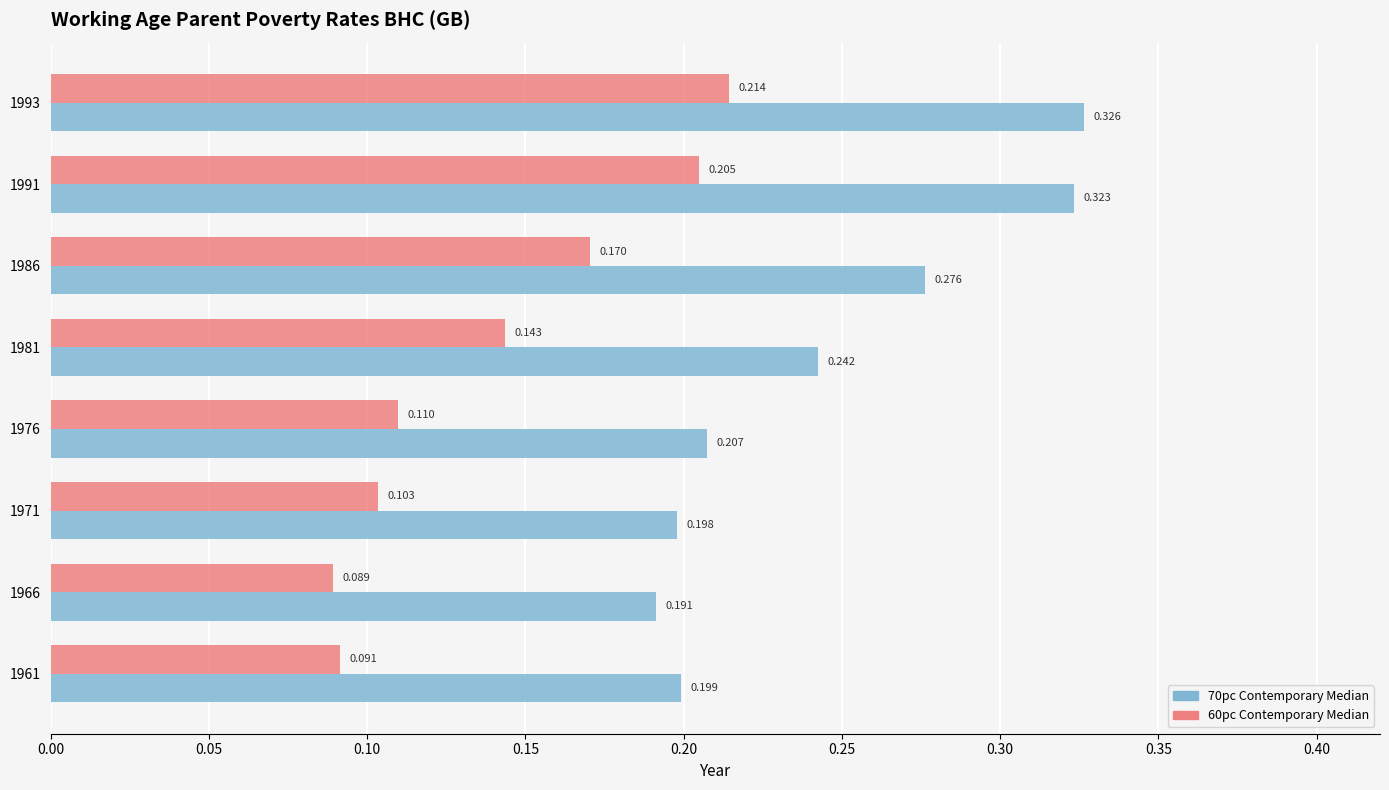

How many 60pc Contemporary Median values are between 0 and 1?

8